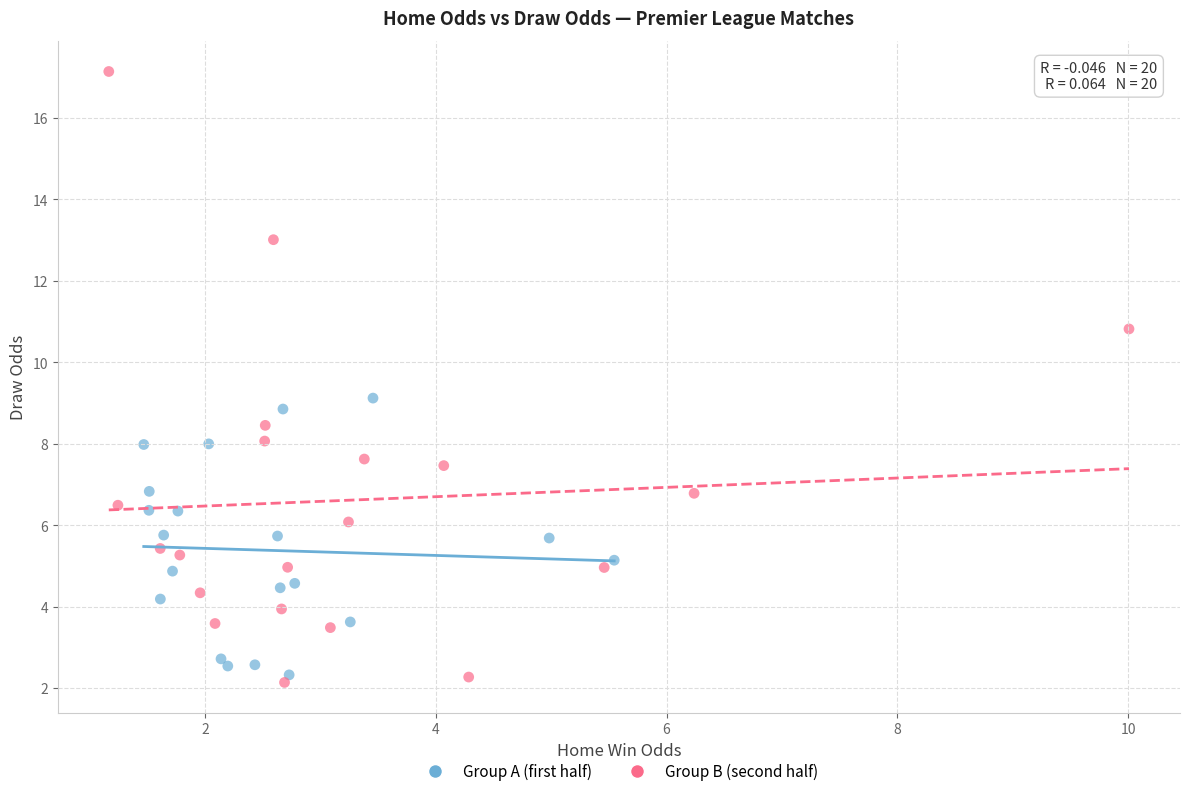

What are all the series names shown in the legend?

Group A (first half), Group B (second half)